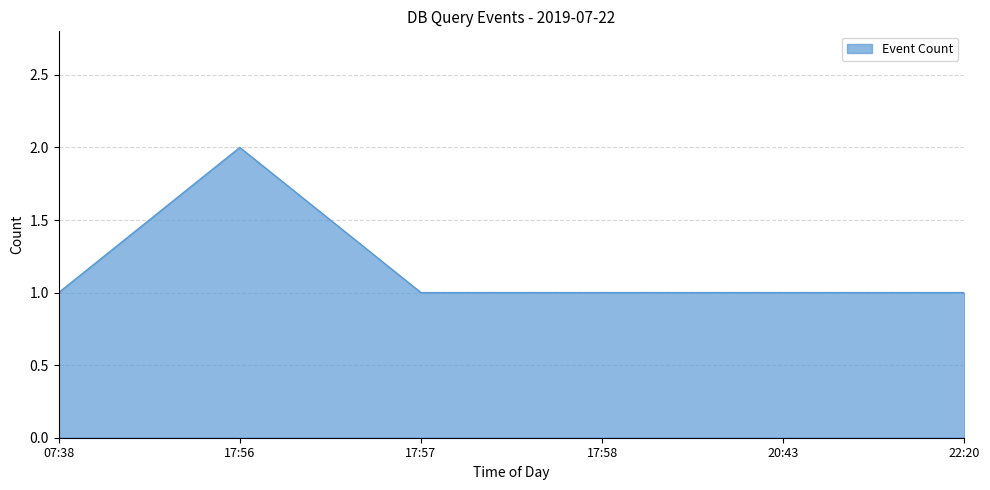

What is the smallest value displayed?

1